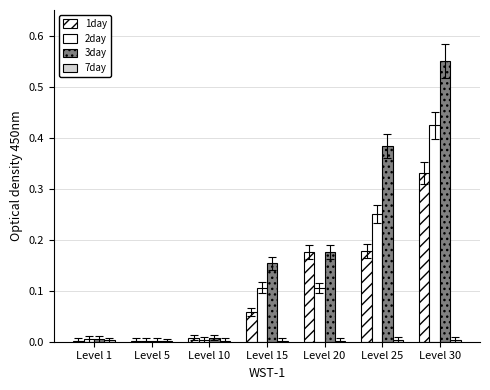

Rank the categories by 3day value from highest to lowest.

Level 30, Level 25, Level 20, Level 15, Level 10, Level 1, Level 5